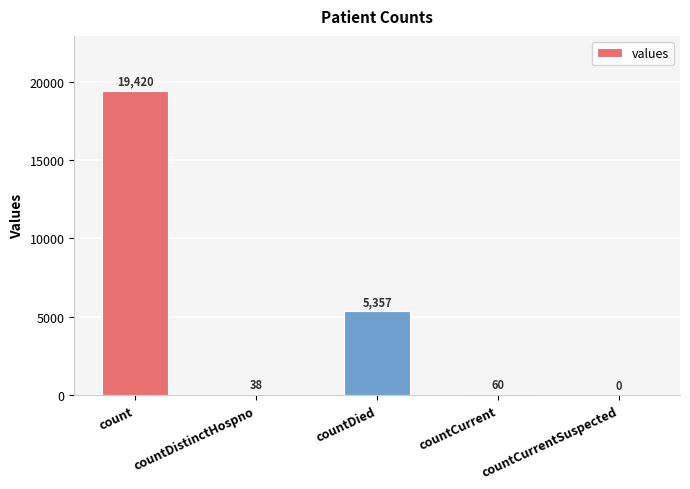

Are the bars horizontal?

No